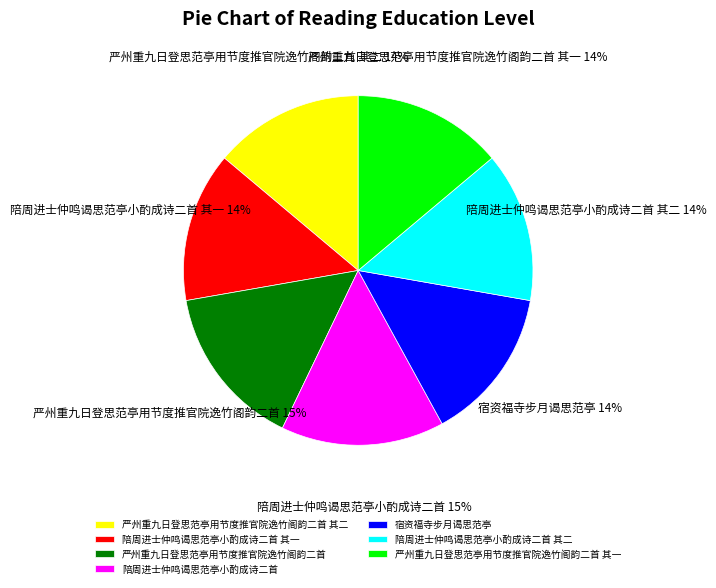

Is it true that 陪周进士仲鸣谒思范亭小酌成诗二首 其二 is 14% of the pie?

True